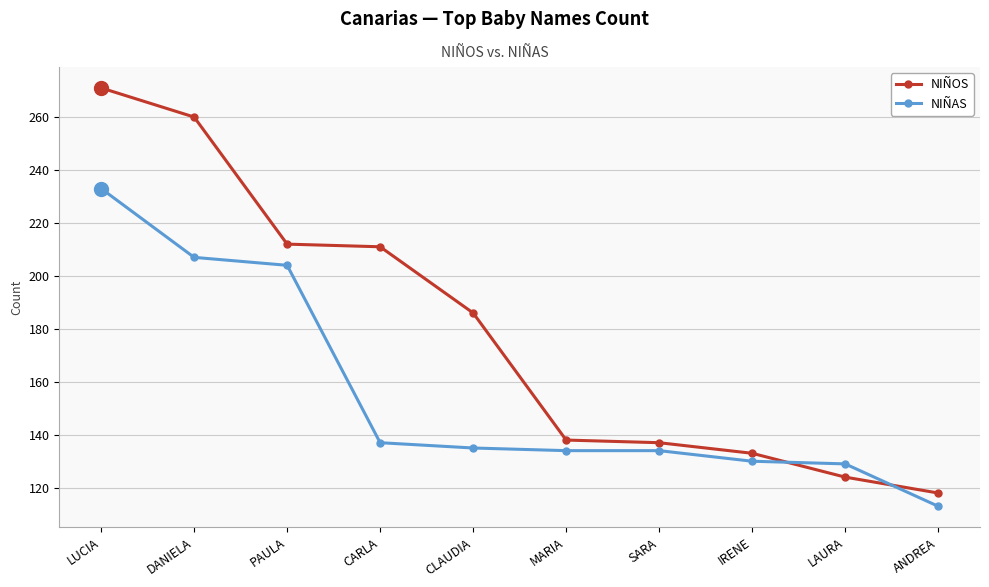

True or false: NIÑOS has more than 2 points higher than both neighbors.

False